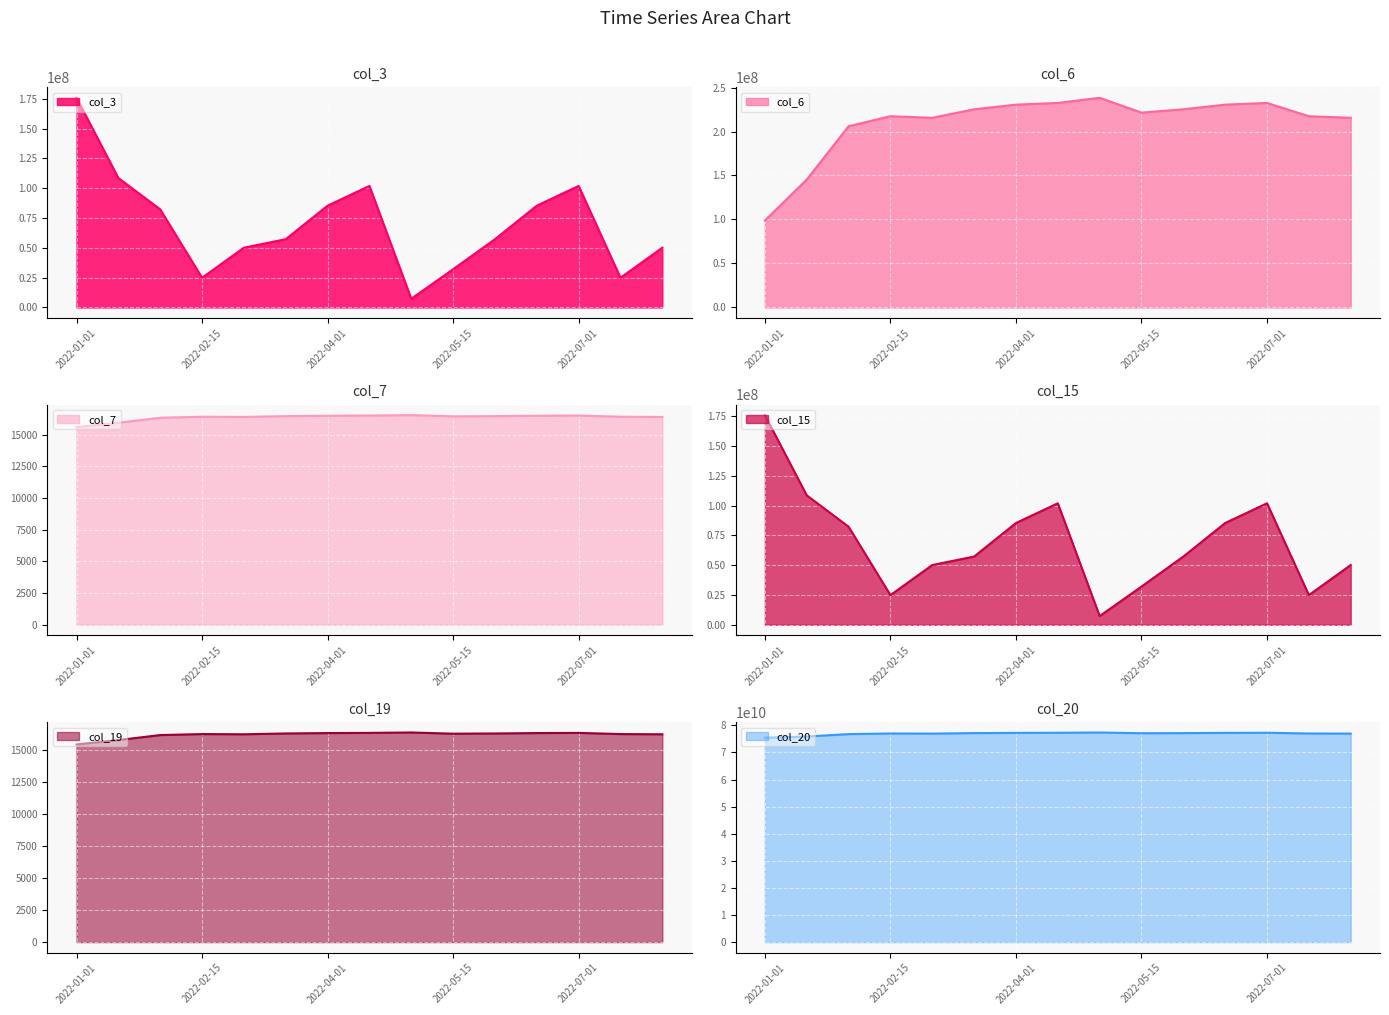

What is the difference between the maximum and minimum values in the col_15 series?

168525728